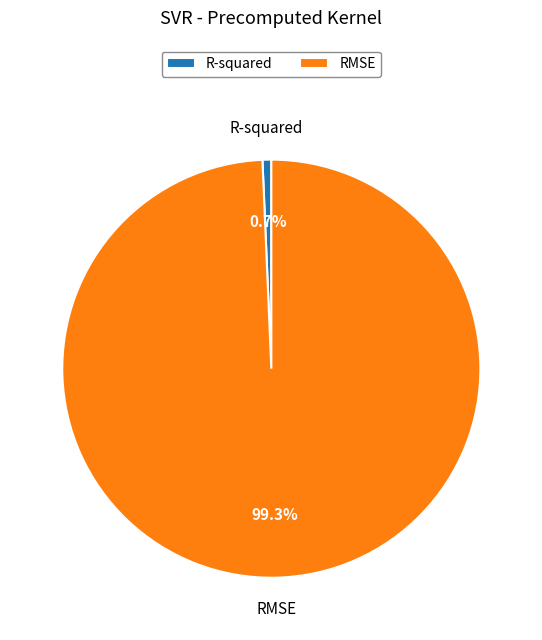

How many slices are in this pie chart?

2